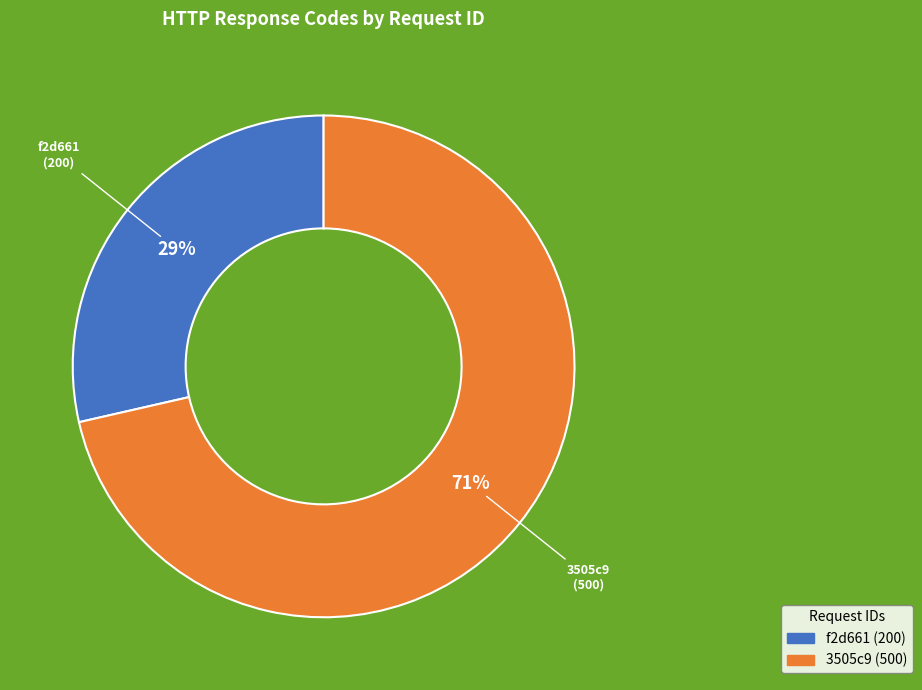

Which slice is the smallest?

f2d661